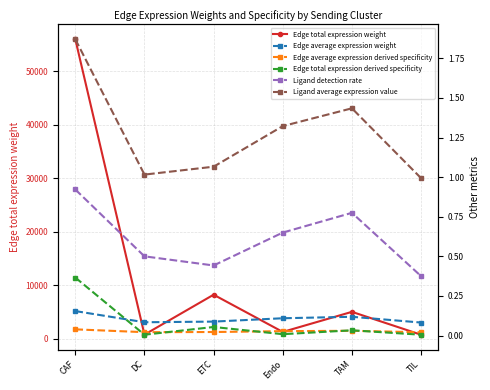

Rank the series at ETC from lowest to highest value.

Edge average expression derived specificity, Edge total expression derived specificity, Edge average expression weight, Ligand detection rate, Ligand average expression value, Edge total expression weight